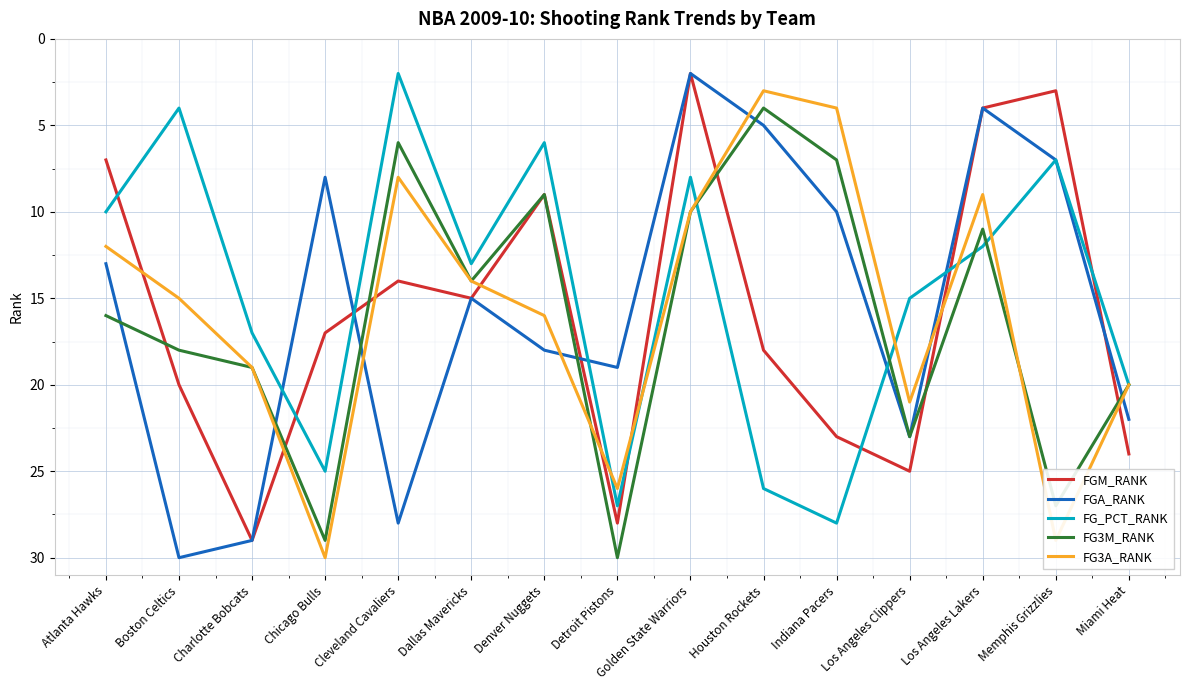

How many times do FG3A_RANK and FGM_RANK cross each other?

9